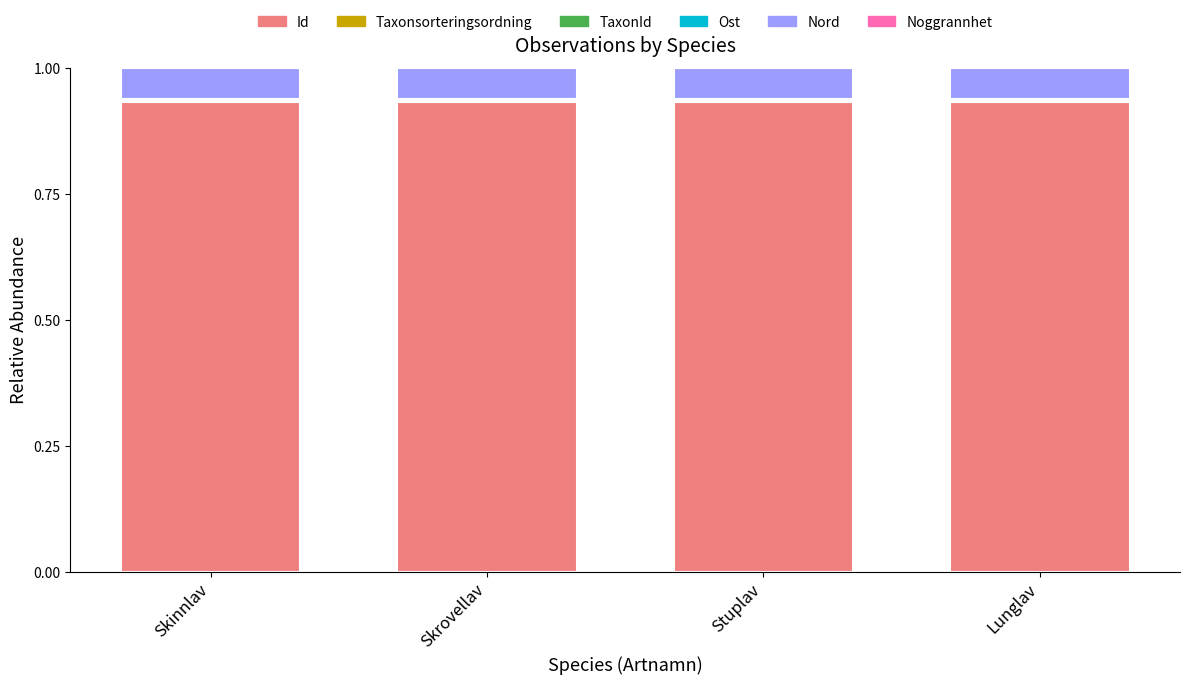

How many categories are shown in the chart?

4